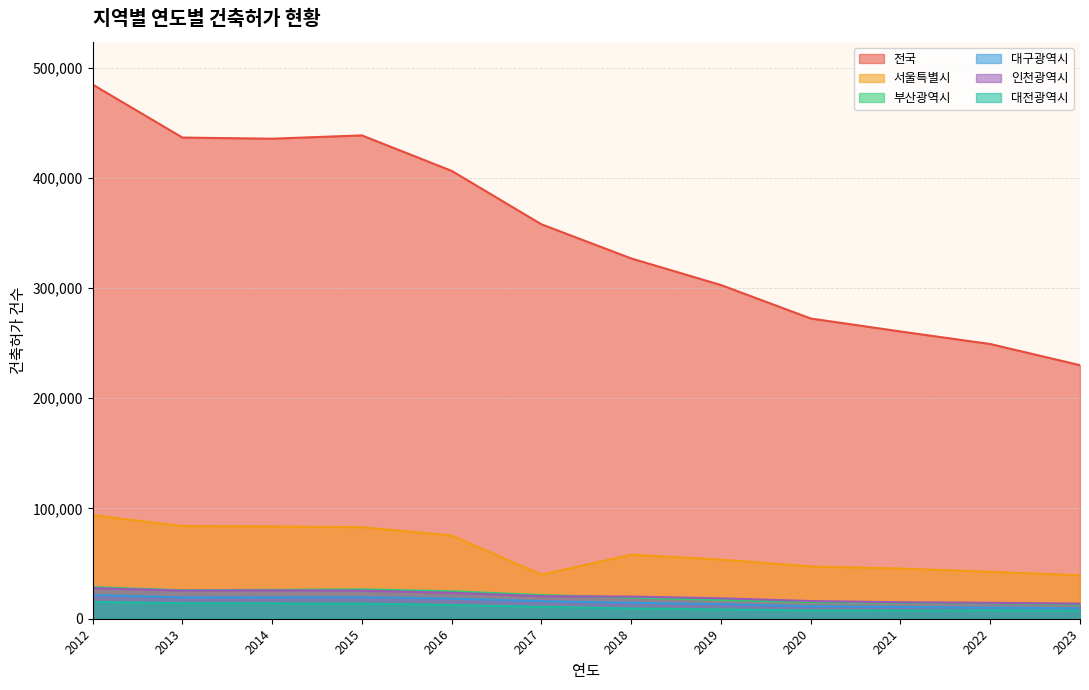

True or false: 전국 and 대전광역시 cross at least once.

False